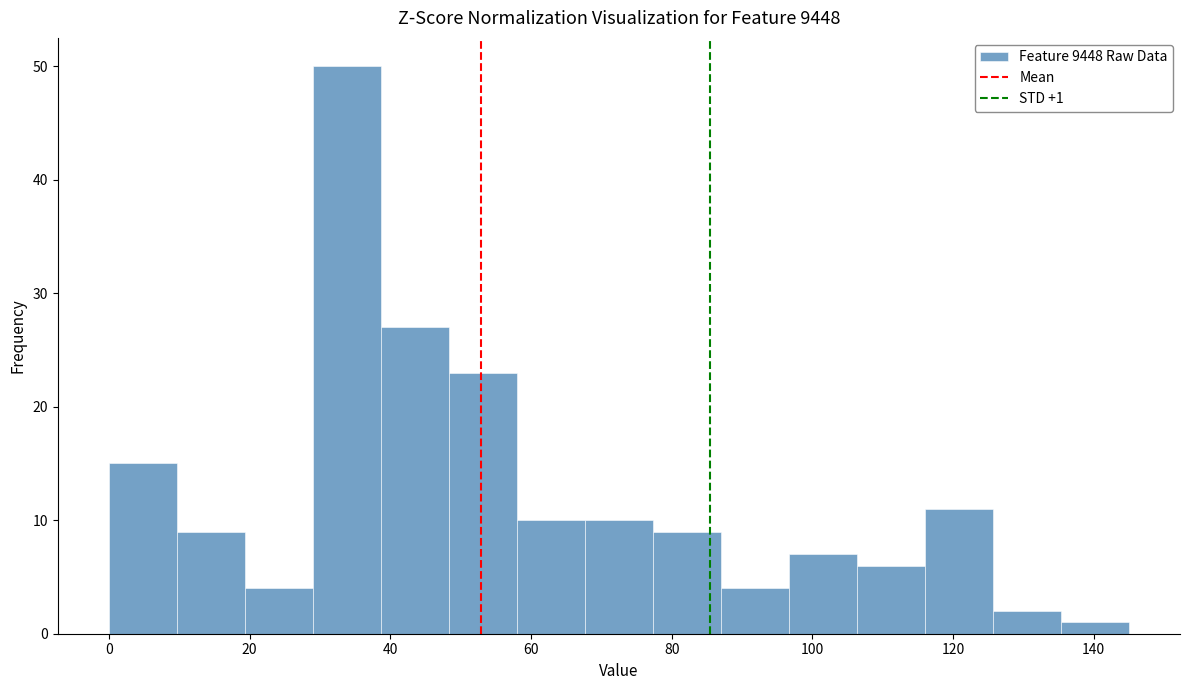

Which range on the x-axis has the tallest bar?

30 to 38